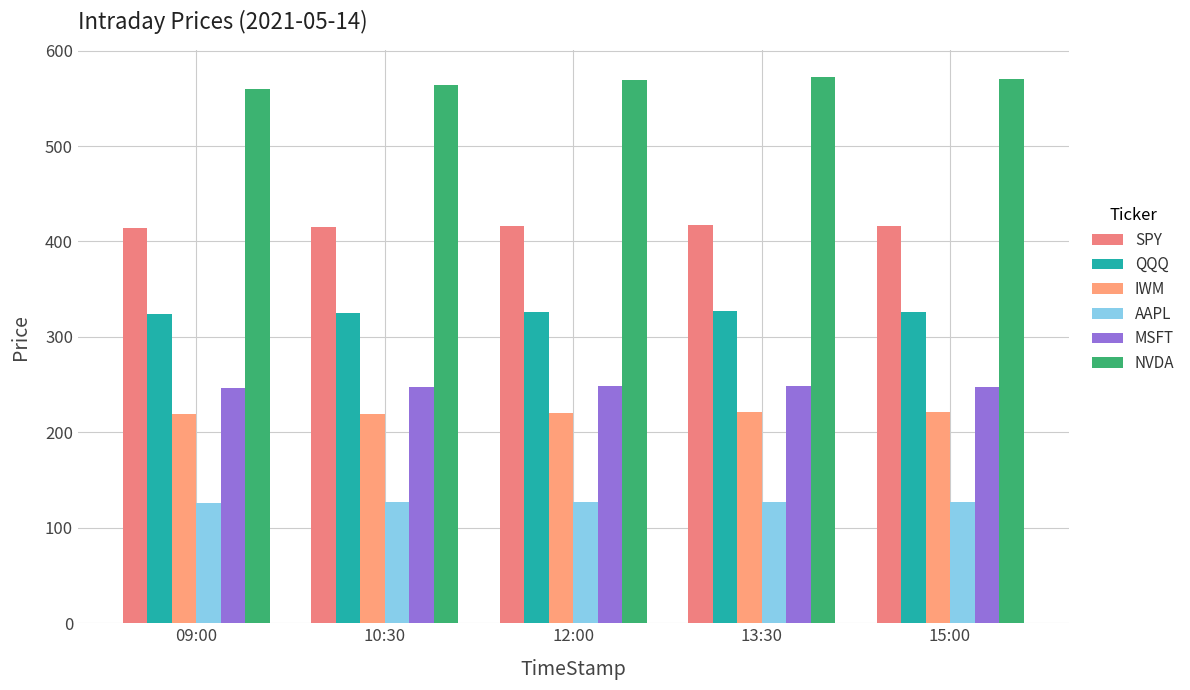

True or false: IWM has a value of 219.6 at 09:00.

True